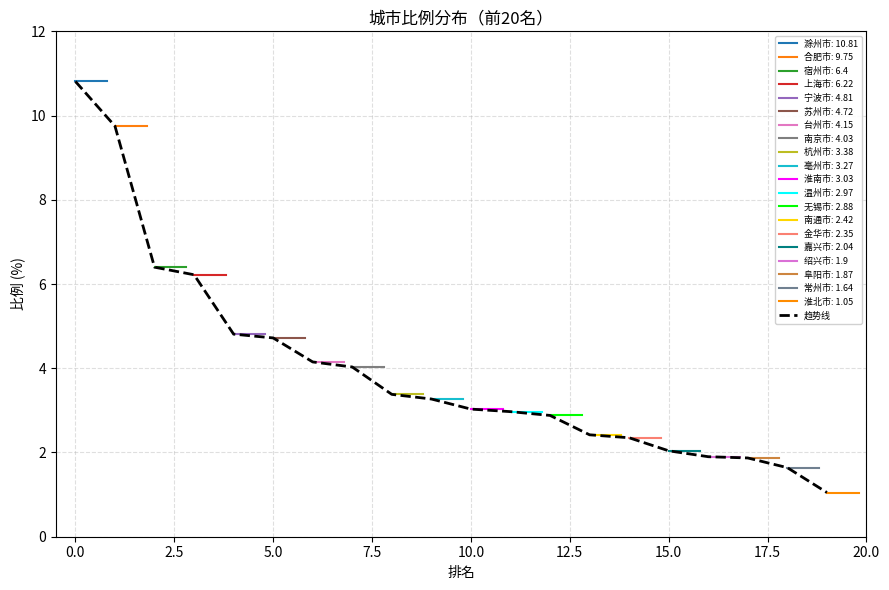

True or false: 趋势线 has a value of 0.6 at 15.0.

False